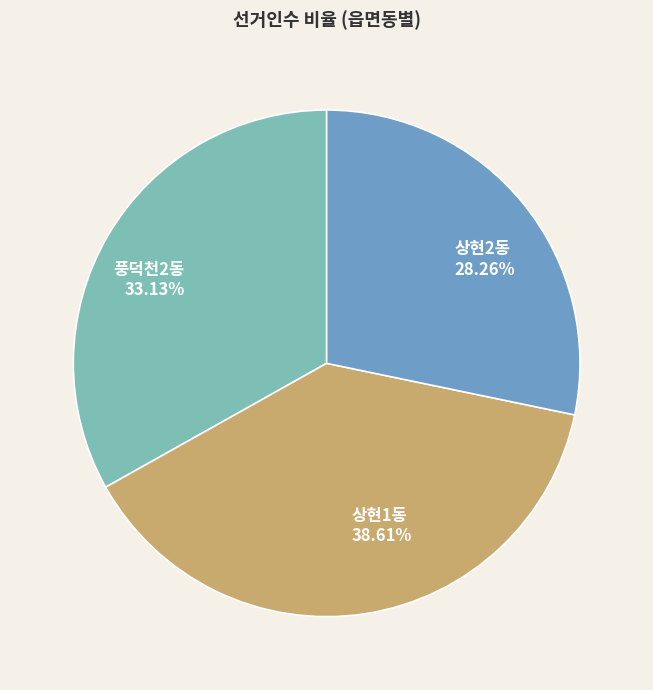

What percentage is NOT represented by 상현2동?

71.7%